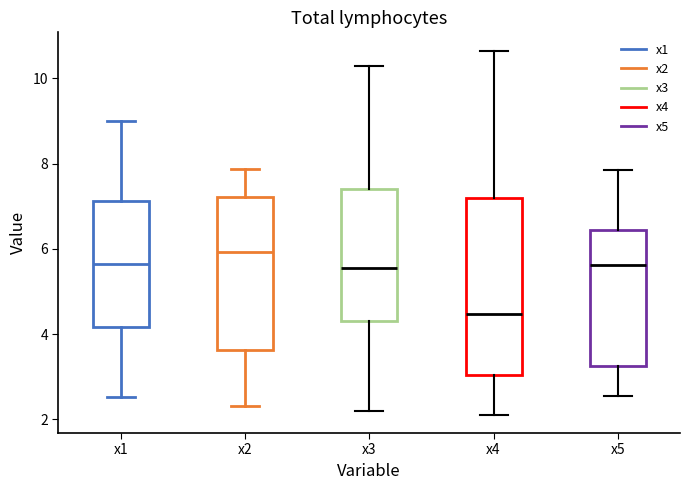

Which box's median line is the lowest?

x4